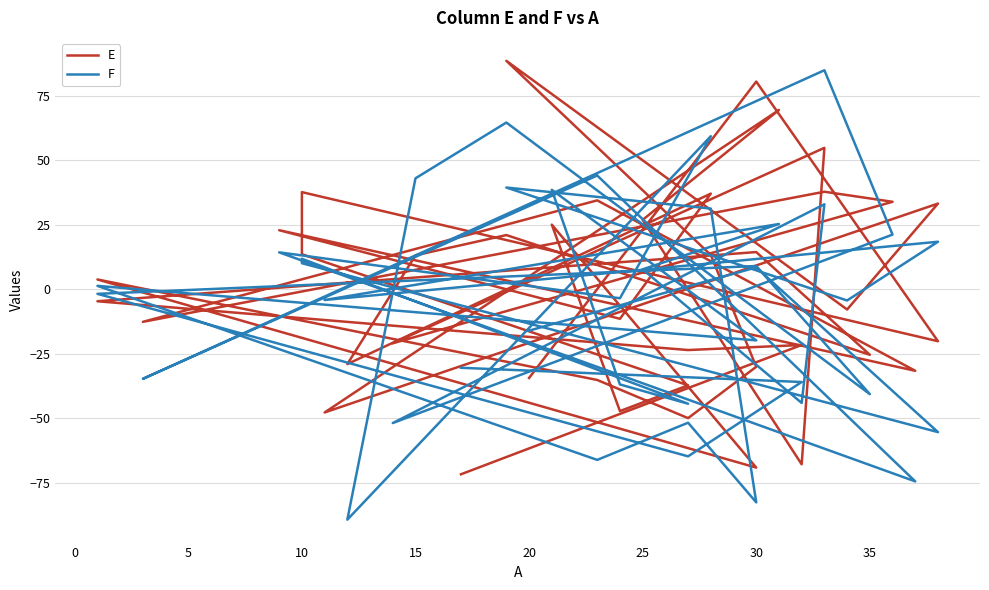

Reading left to right, extract all data points from this chart.

E: -71.8	-21.6	-23.6	-4.7	14.4	-25.4	21.0	13.2	-29.0	37.1	-11.5	22.9	-31.6	34.5	-12.7	37.8	33.9	-21.0	54.9	-67.9	26.9	69.5	-47.8	33.2	-7.9	88.6	13.3	-30.1	-50.0	-35.2	3.8	-69.2	25.1	-47.3	-37.3	13.6	37.7	-20.2	80.6	-34.4
F: -30.5	-36.0	-64.8	-1.8	9.0	-40.7	64.7	43.0	-89.4	59.4	-3.5	14.3	-74.6	44.1	-34.8	85.0	21.2	-51.9	33.0	-44.1	7.7	25.3	-4.2	18.4	-4.4	39.5	31.3	-82.7	-51.8	-66.2	1.3	-19.8	38.6	-36.9	-44.4	11.8	10.1	-55.4	8.5	-16.1